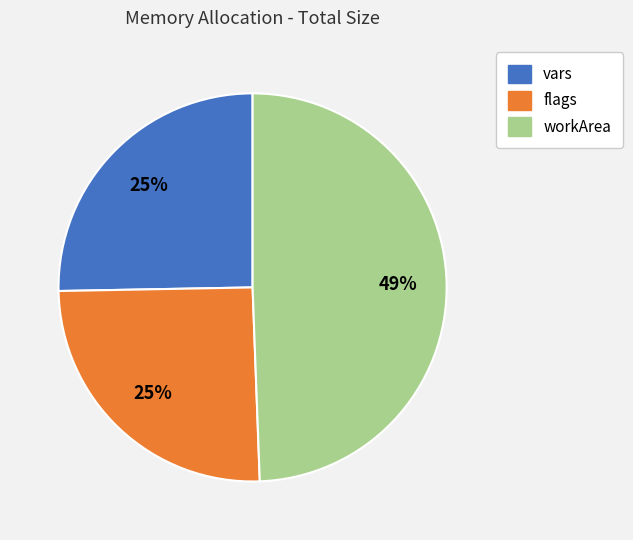

Combined, do workArea and flags account for over 50%?

Yes